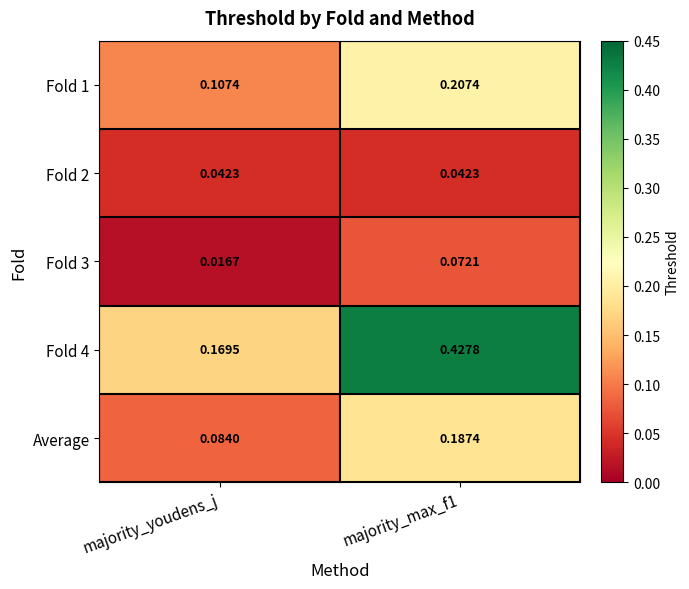

Which label corresponds to the smallest value in the chart?

majority_youdens_j